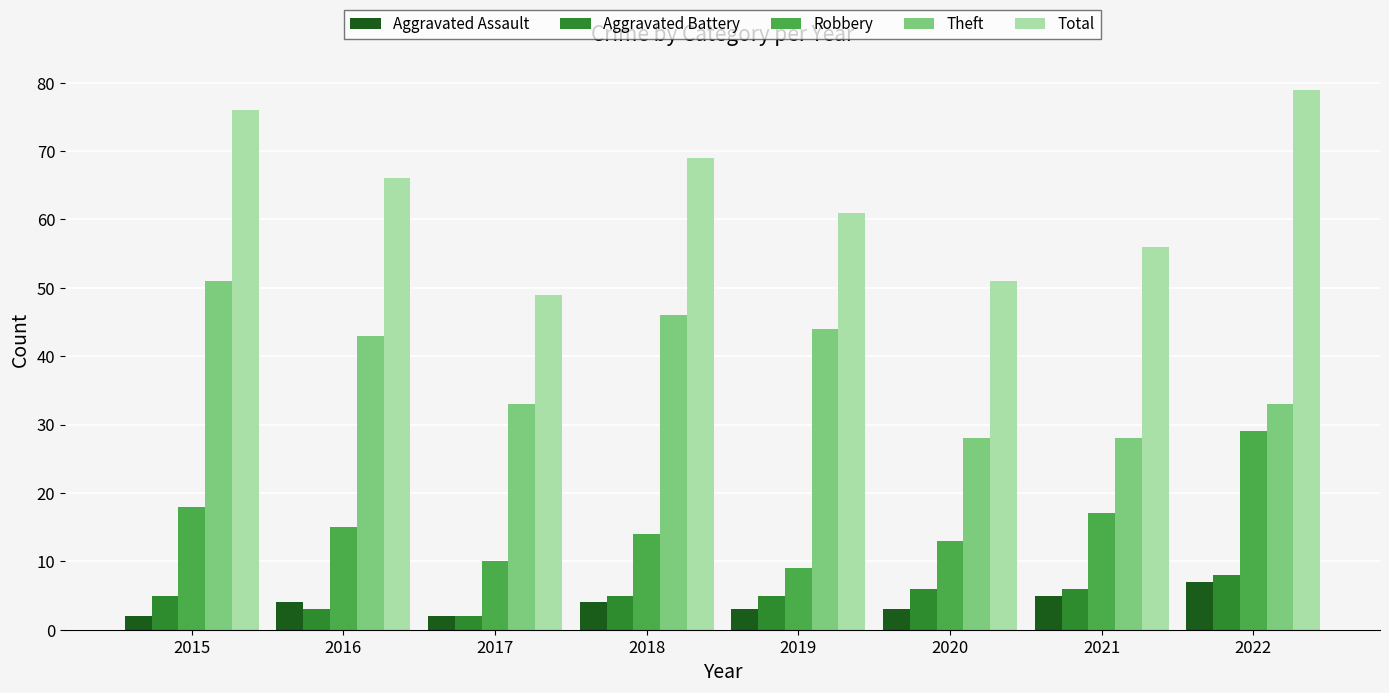

What is the highest value of the Robbery series?

29